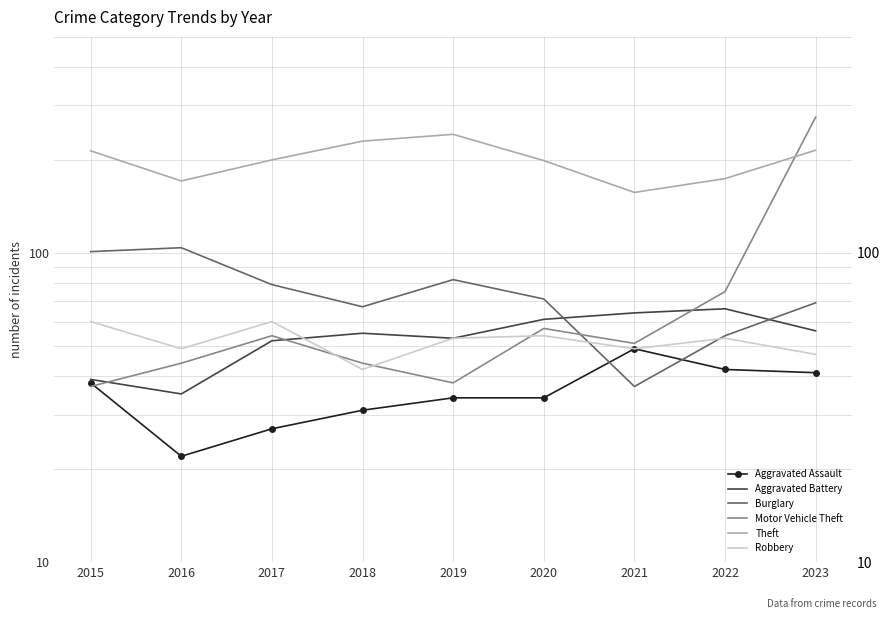

Which has a higher value, 2017 or 2023?

2023